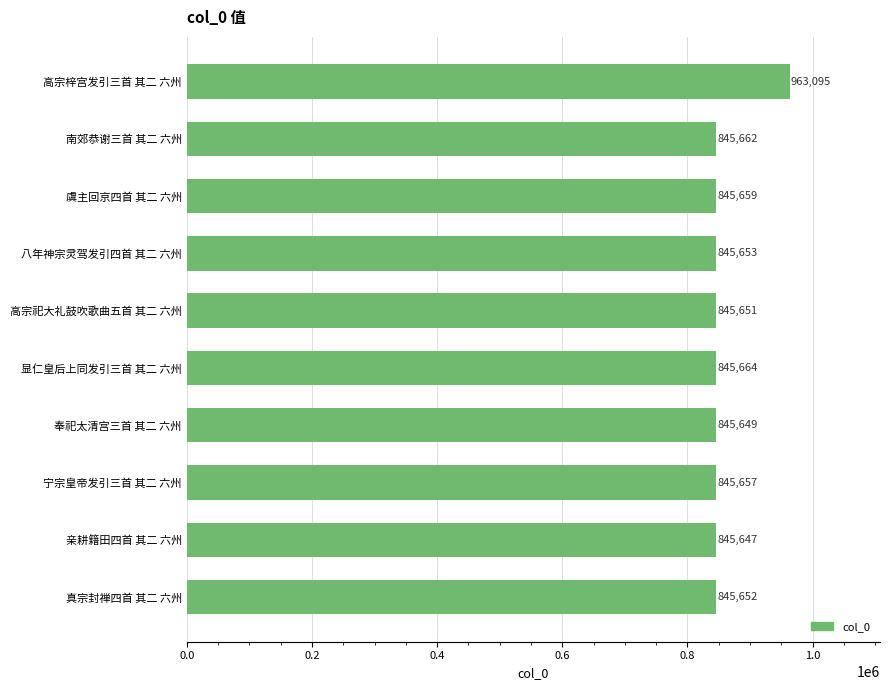

What is the difference between the second highest and minimum values?

17